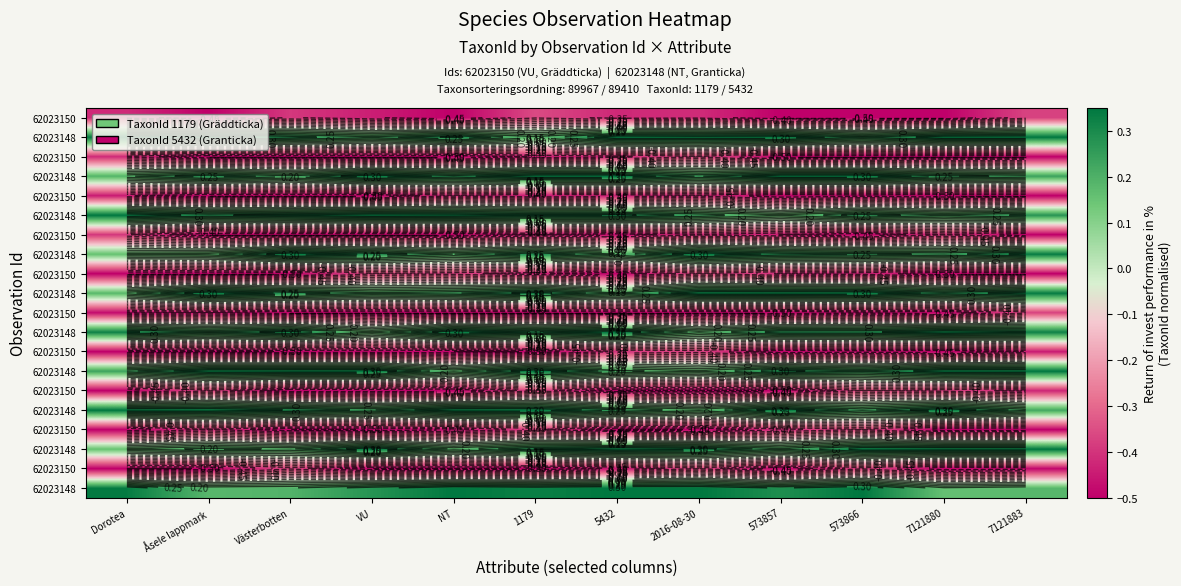

What is the smallest value displayed?

-0.5